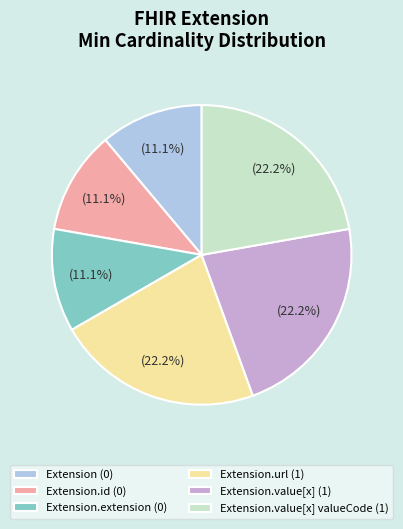

Do Extension.extension (0) and Extension.url (1) together represent more than half of the pie?

No